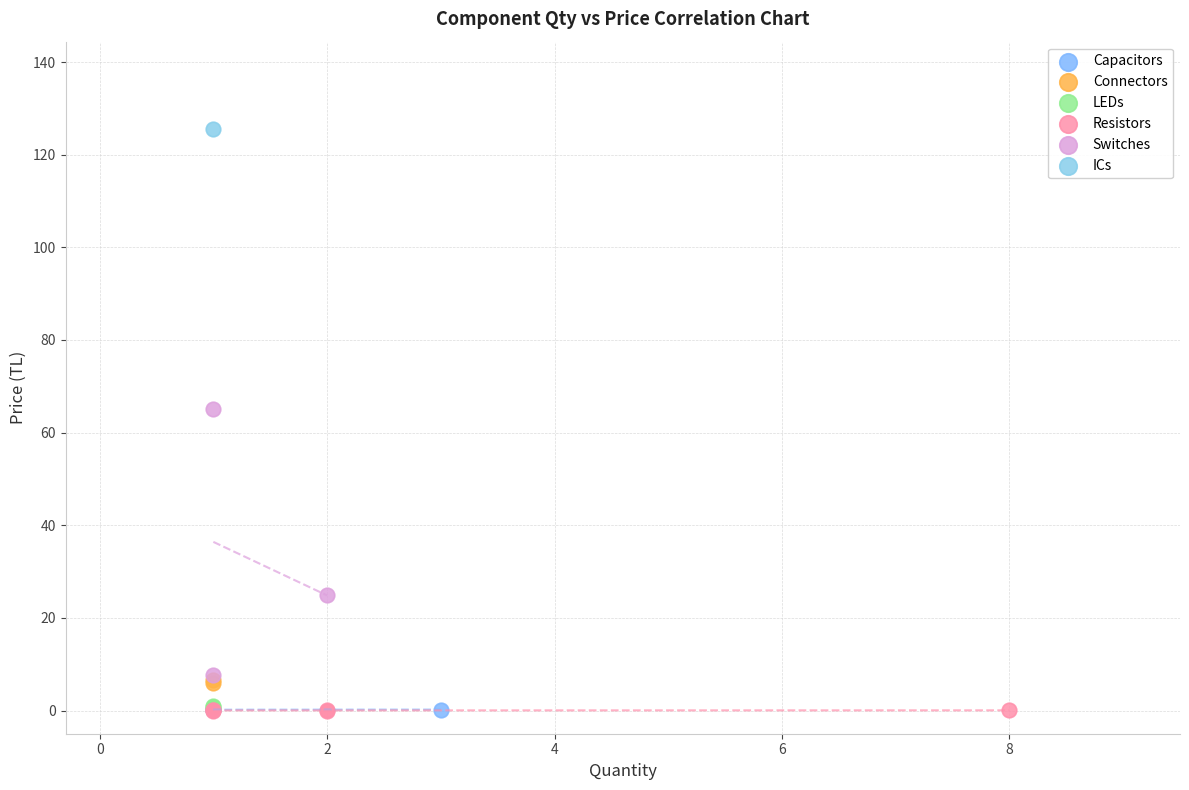

What are all the series names shown in the legend?

Capacitors, Connectors, LEDs, Resistors, Switches, ICs